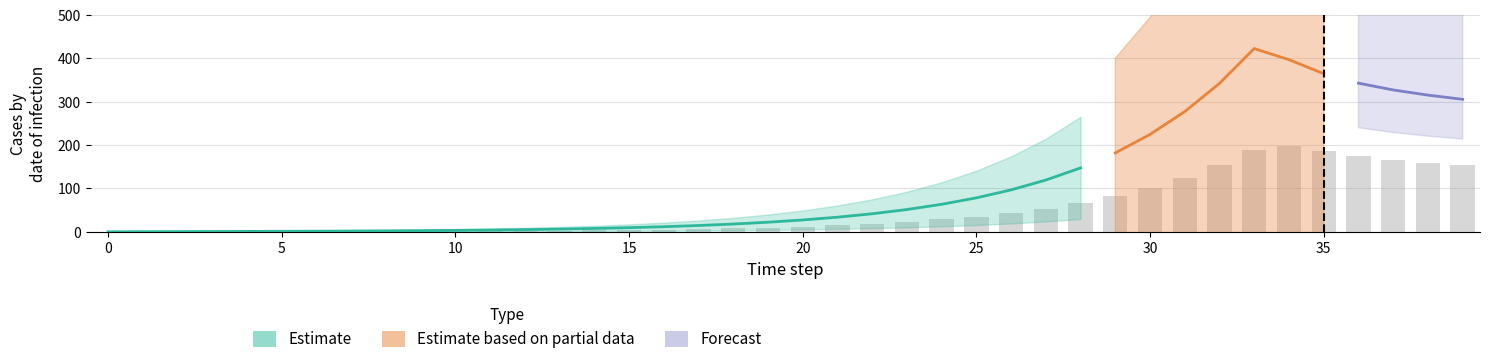

What is the value of the 10th bar from the left?

1.2